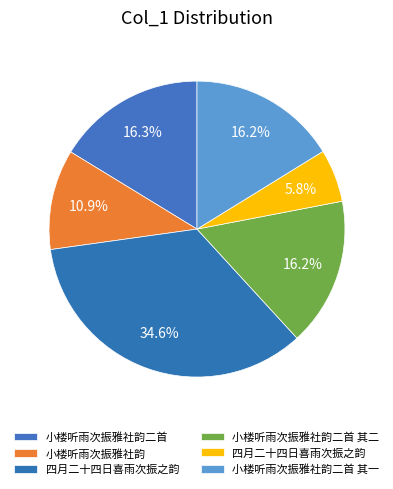

How many segments does this pie chart have?

6